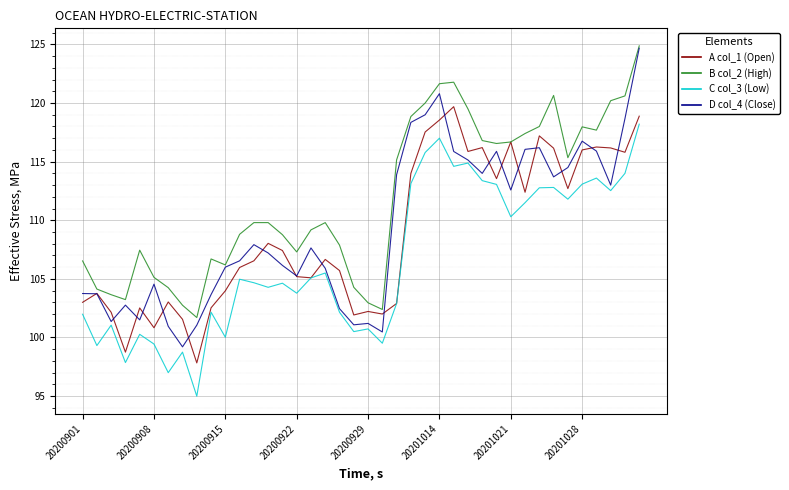

What is the maximum value shown in the chart?

124.9